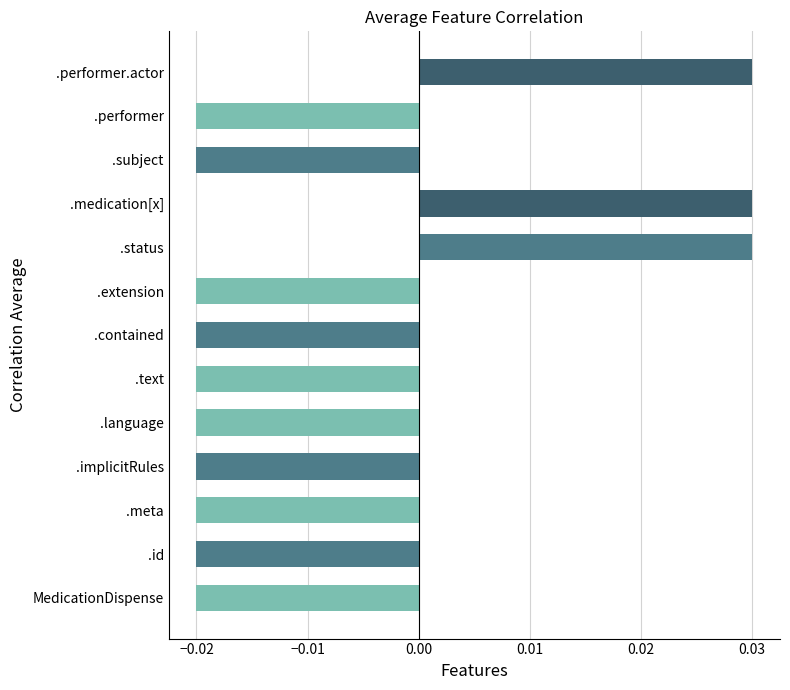

Between .extension and .performer.actor, which is larger?

.performer.actor